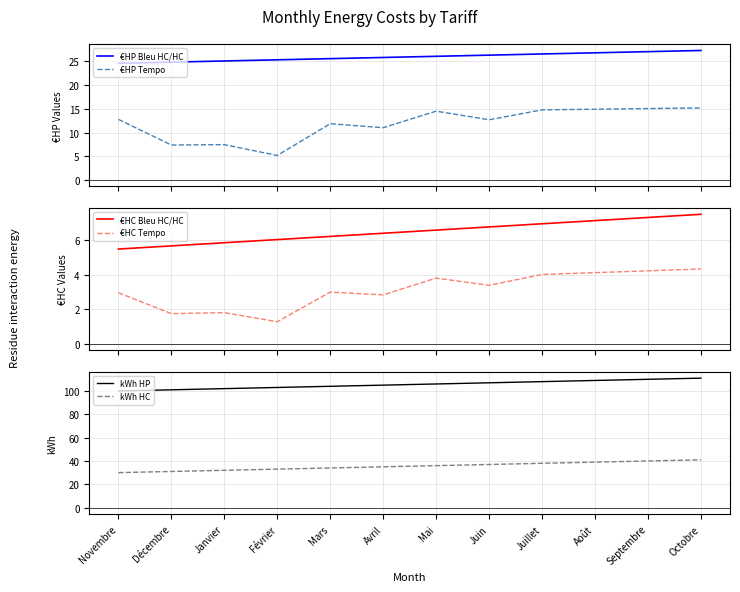

The value of €HP Tempo at Juin is 20.7. True or false?

False